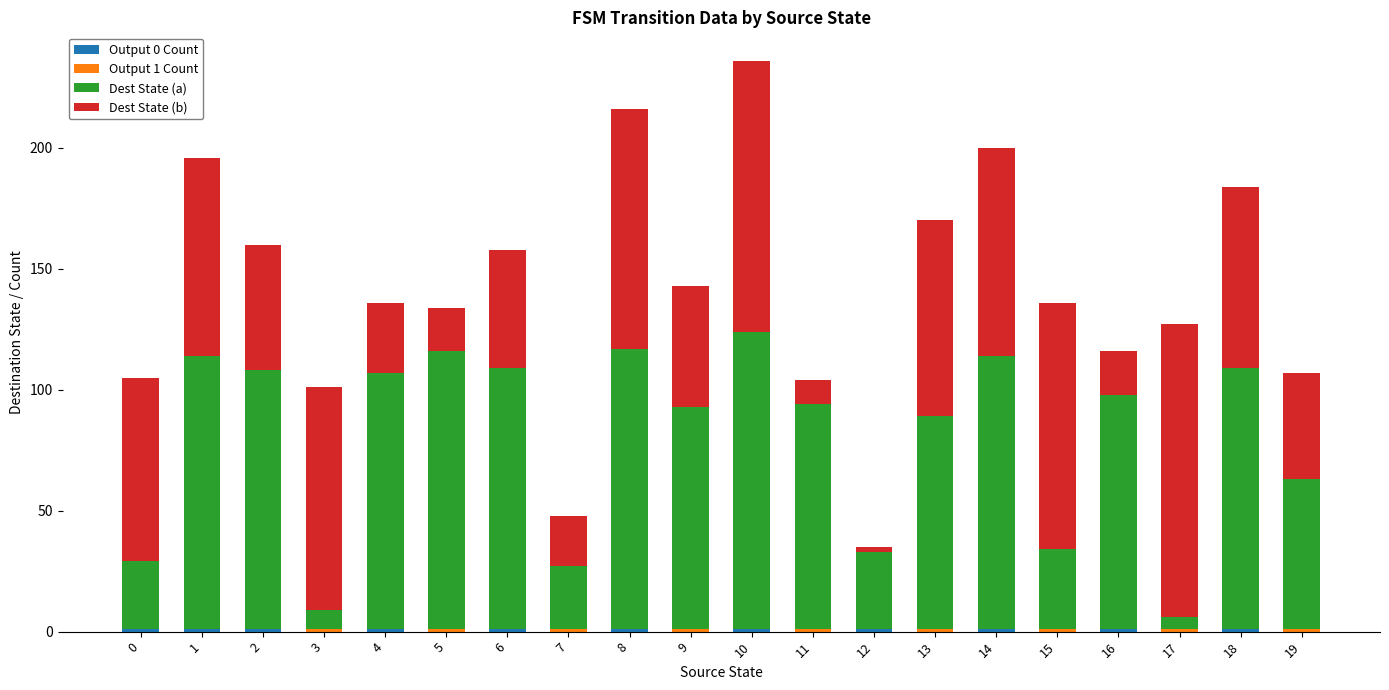

At which category is the sum across all series the highest?

10